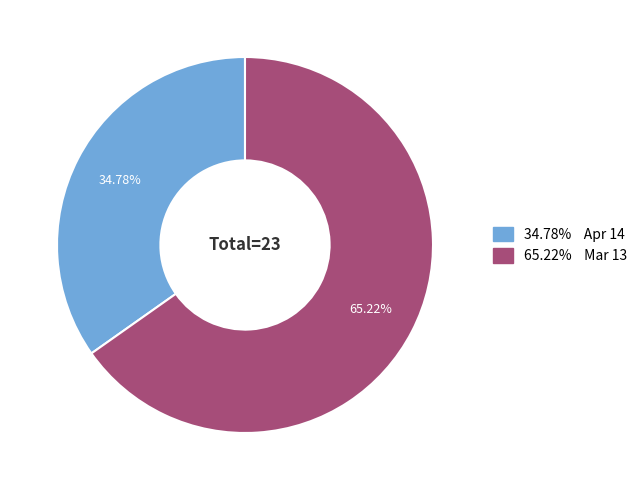

Does any single category account for the majority?

Yes